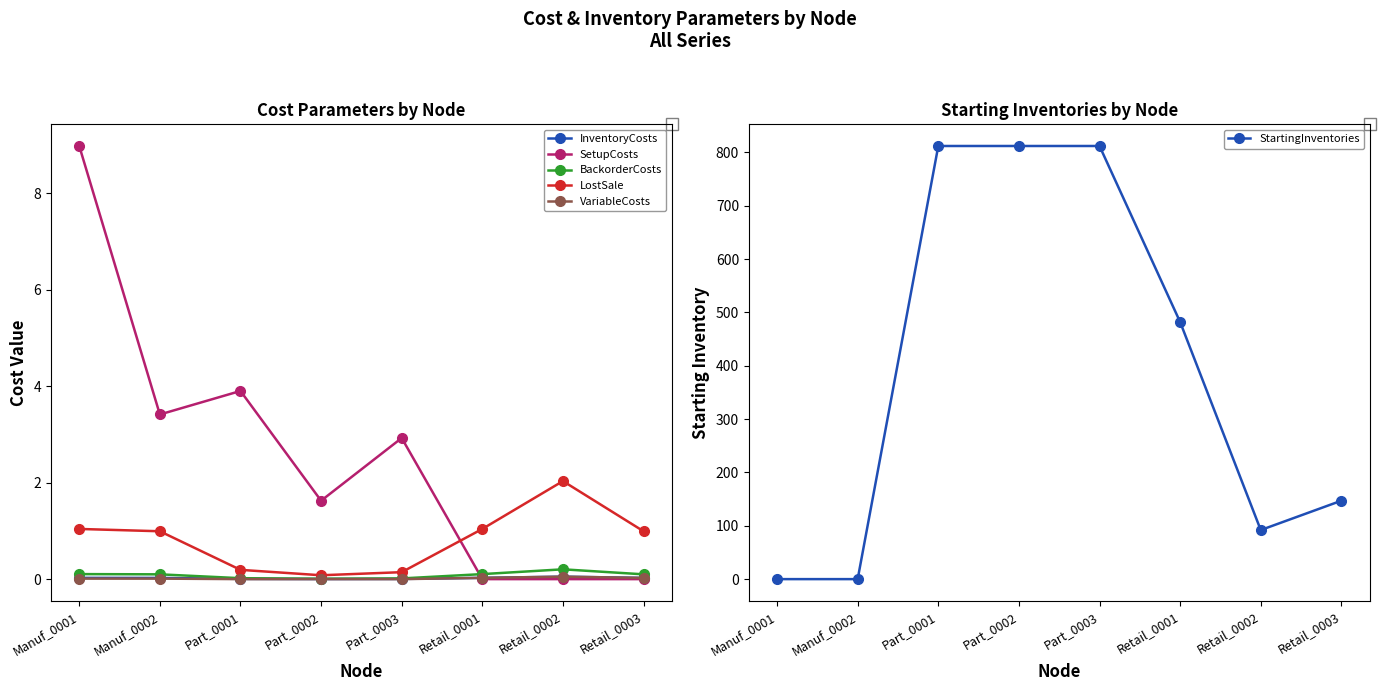

Which series has the largest range (max minus min)?

StartingInventories